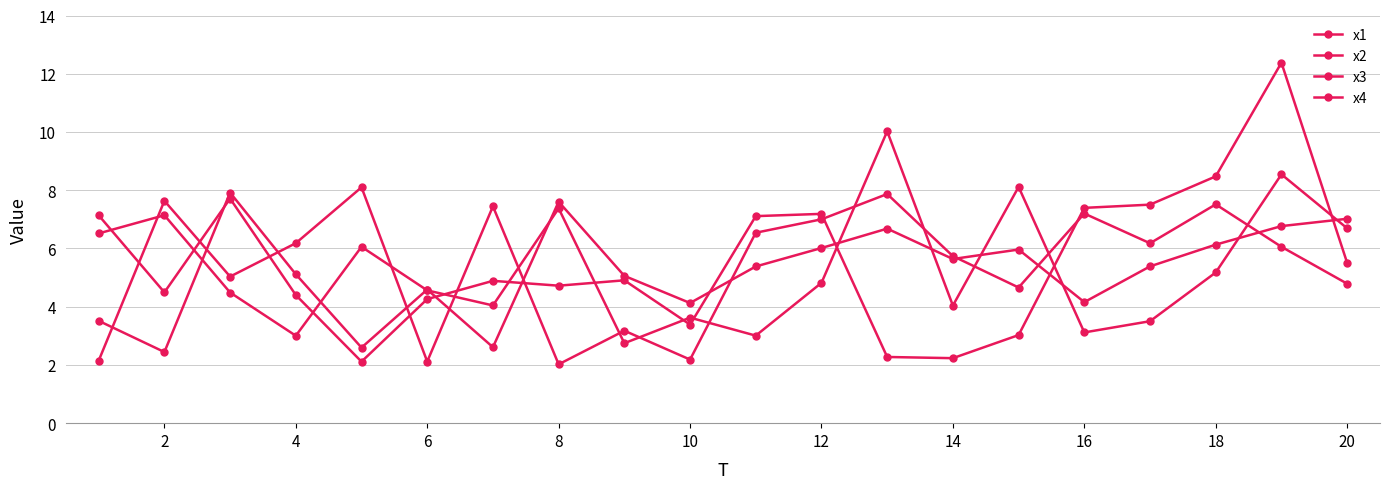

What is the lowest value of the x2 series?

2.0